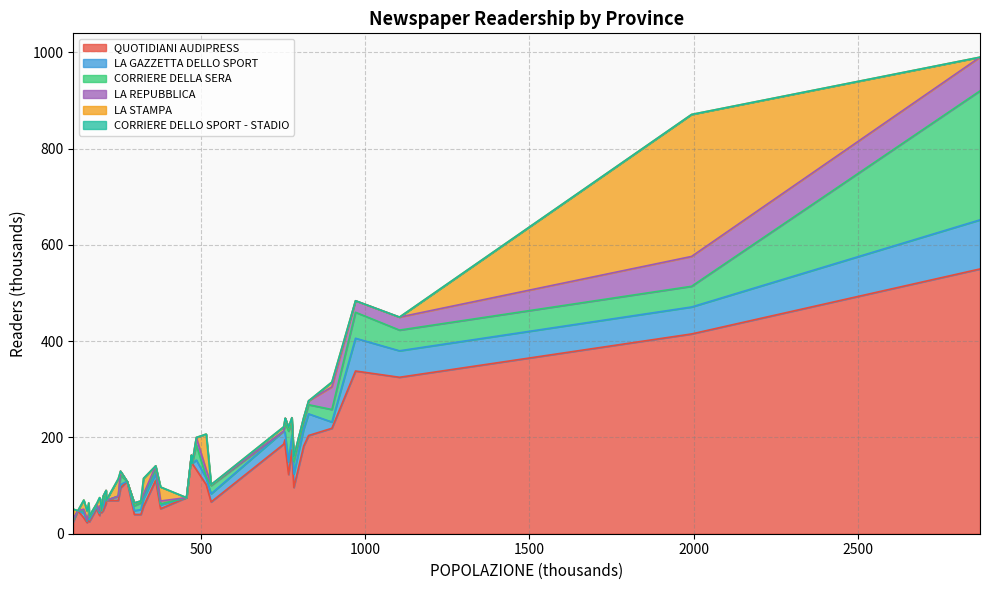

What is the difference between the LA GAZZETTA DELLO SPORT values at BERGAMO and LECCO?

60